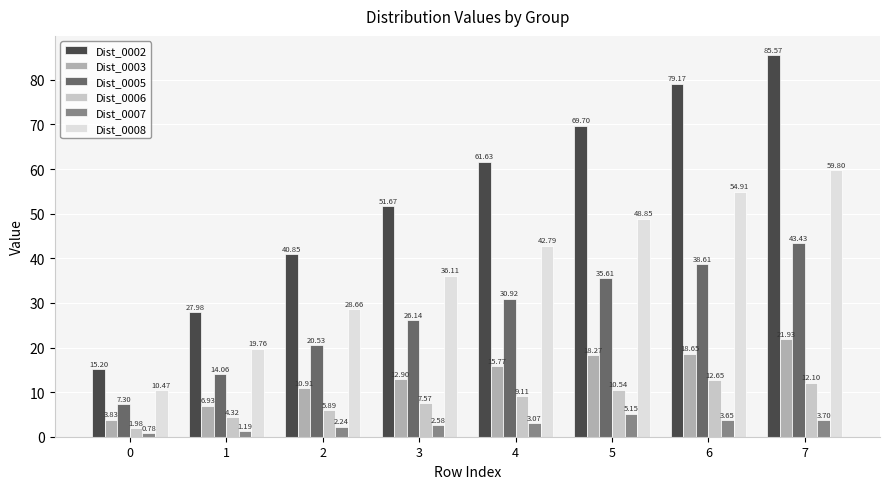

Rank the series by their maximum value, from lowest to highest.

Dist_0007, Dist_0006, Dist_0003, Dist_0005, Dist_0008, Dist_0002